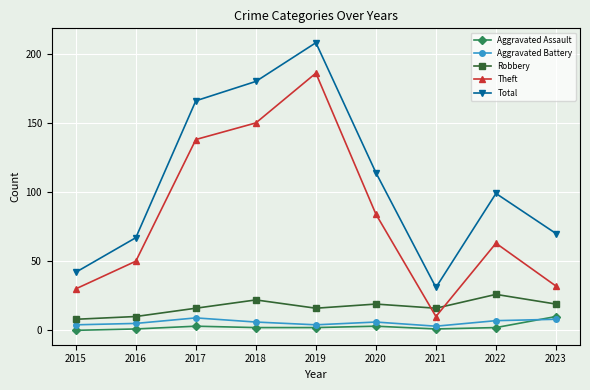

Is it true that Aggravated Assault equals 3 at 2020?

True